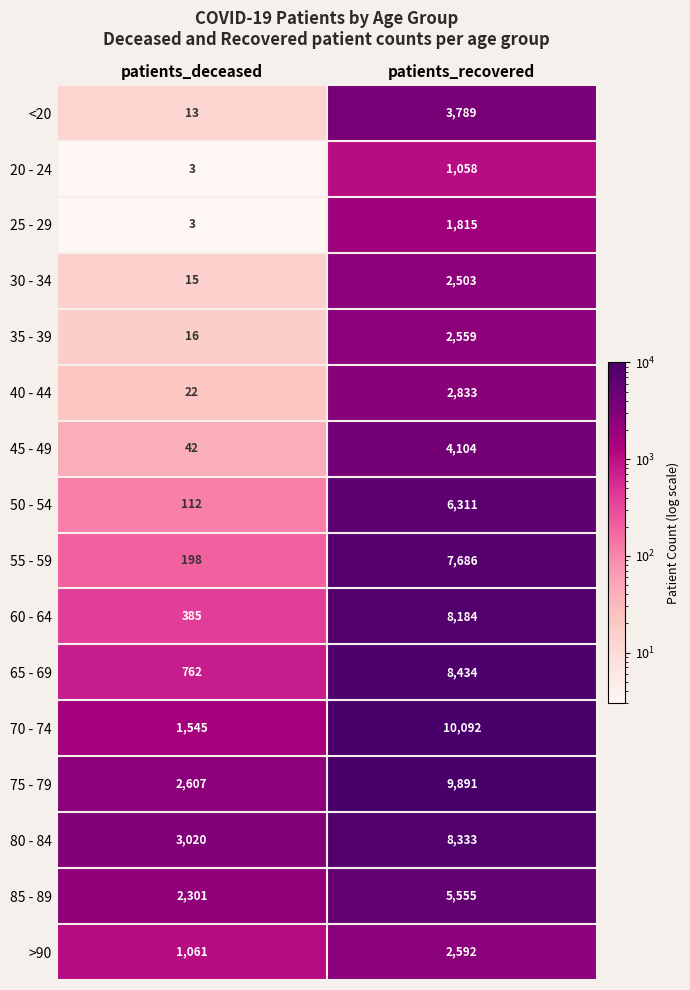

Which series changed the most between patients_deceased and patients_recovered?

70 - 74